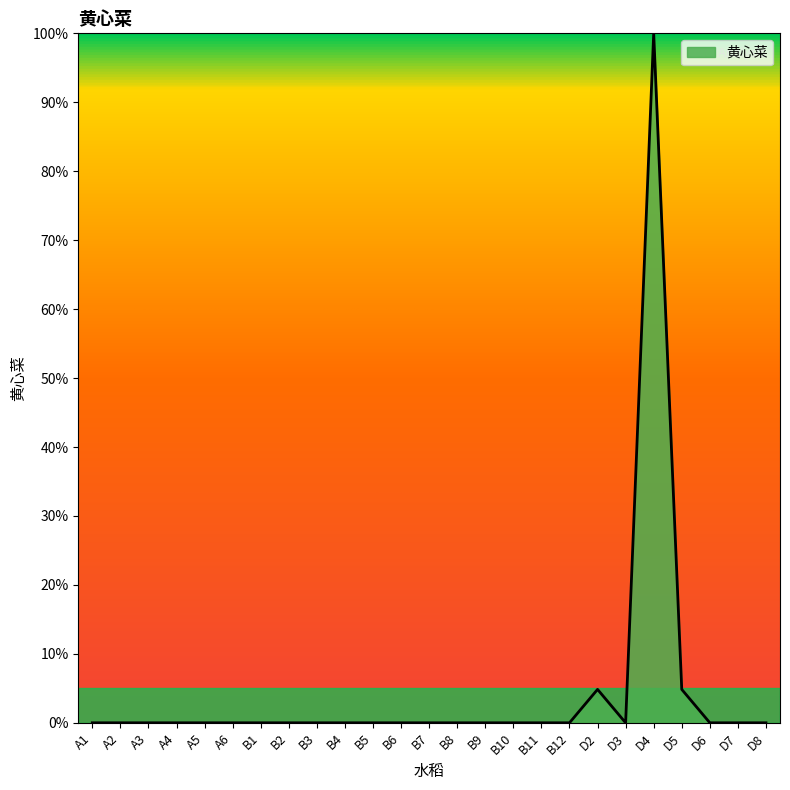

The chart shows a value of 0.0 at B4. True or false?

True